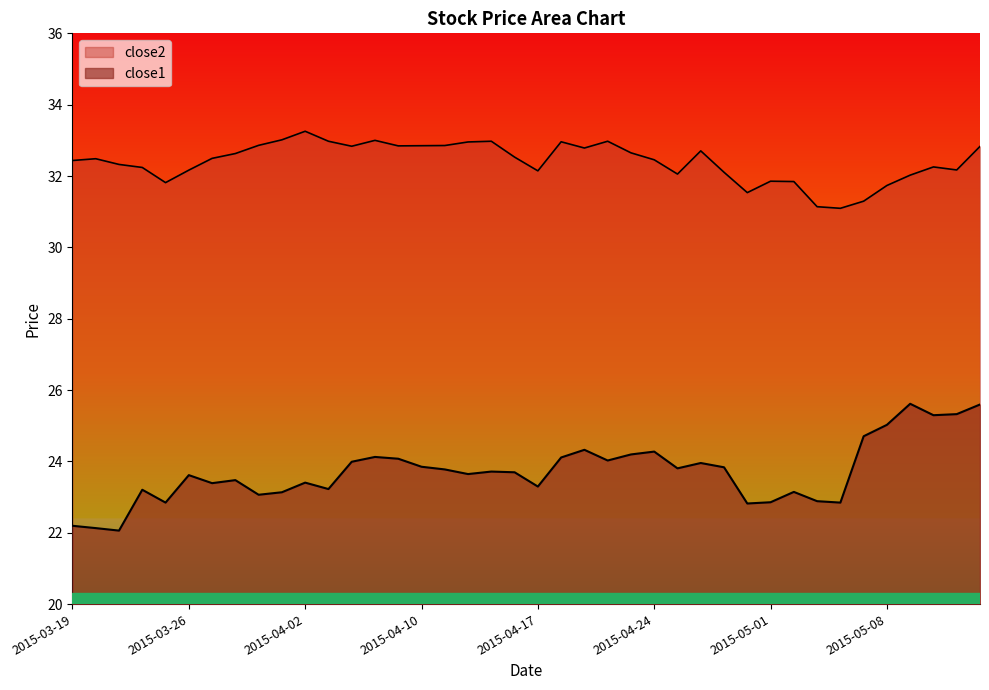

What position from the left is 2015-04-01?

10